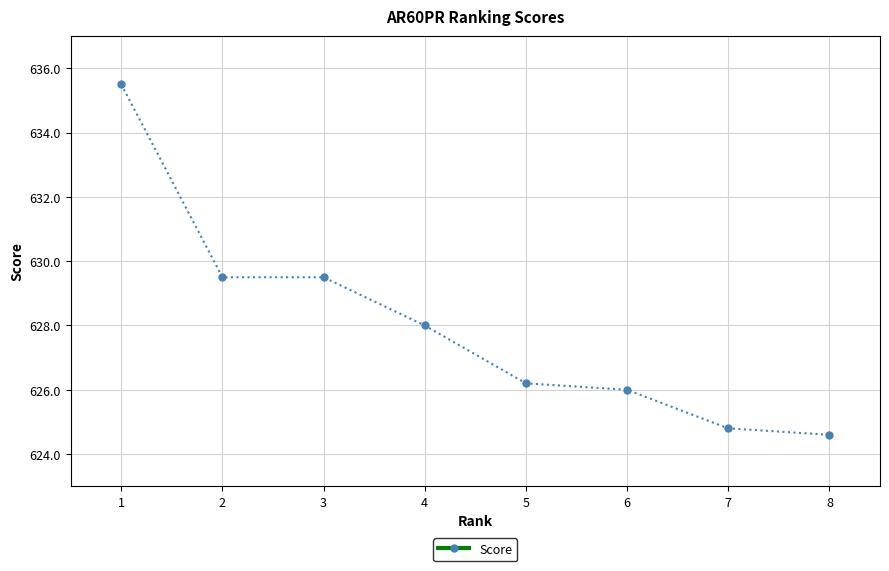

True or false: there are more than 2 points higher than both neighbors.

False